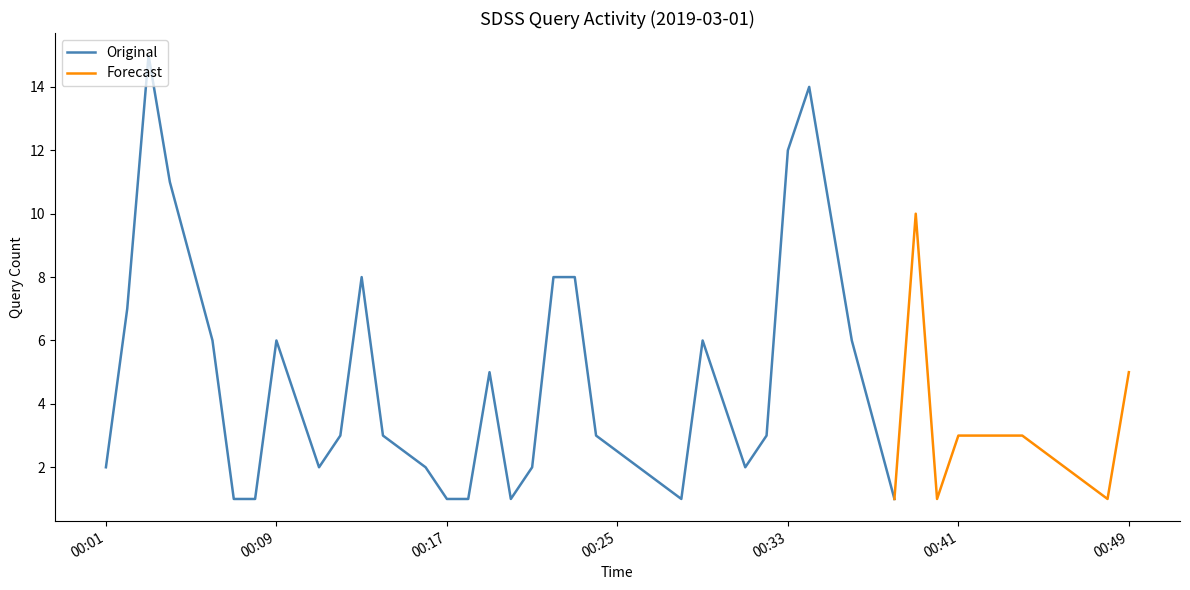

At which label is the value closest to 8?

2019-03-01 00:13:00